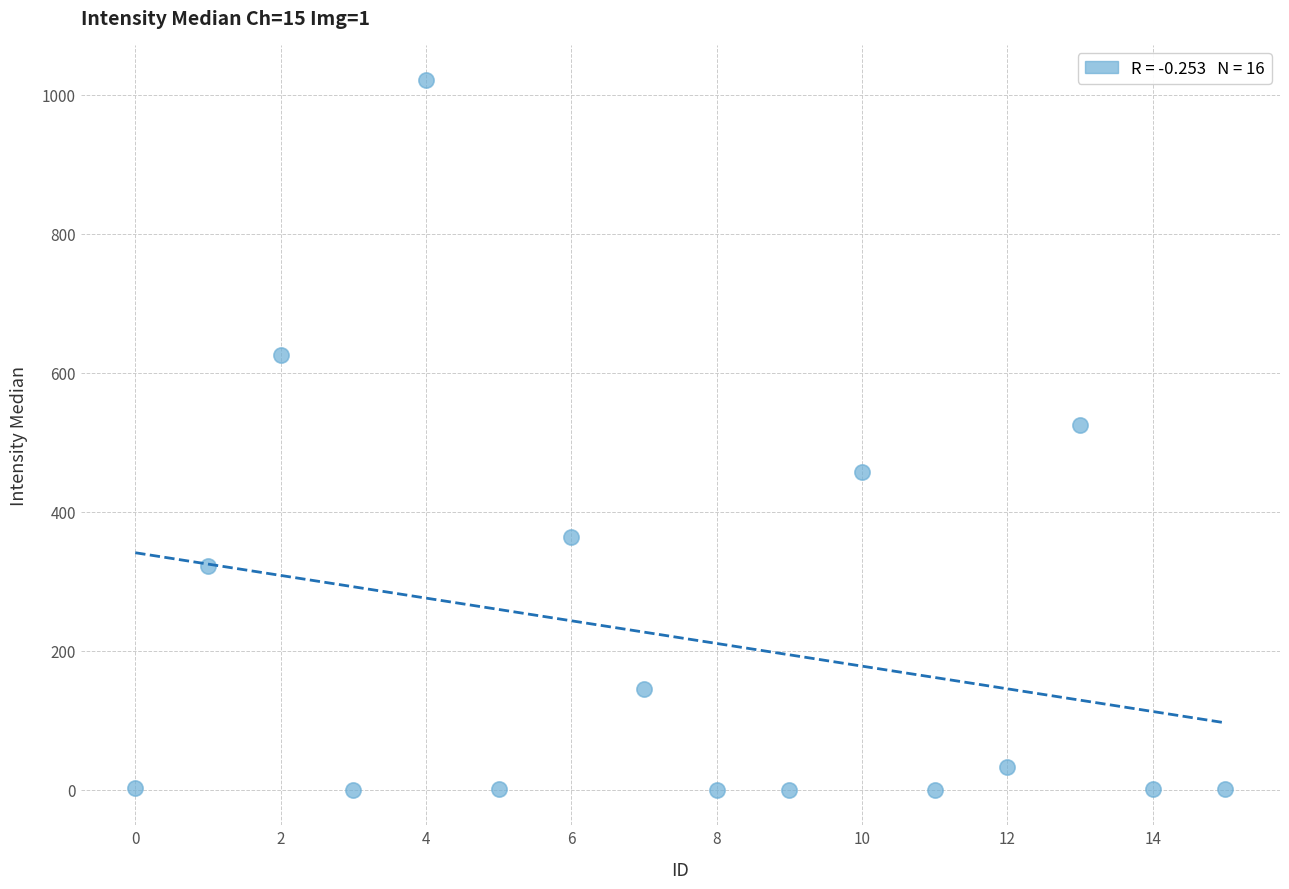

What Y value in the scatter plot is closest to 510?

525.0